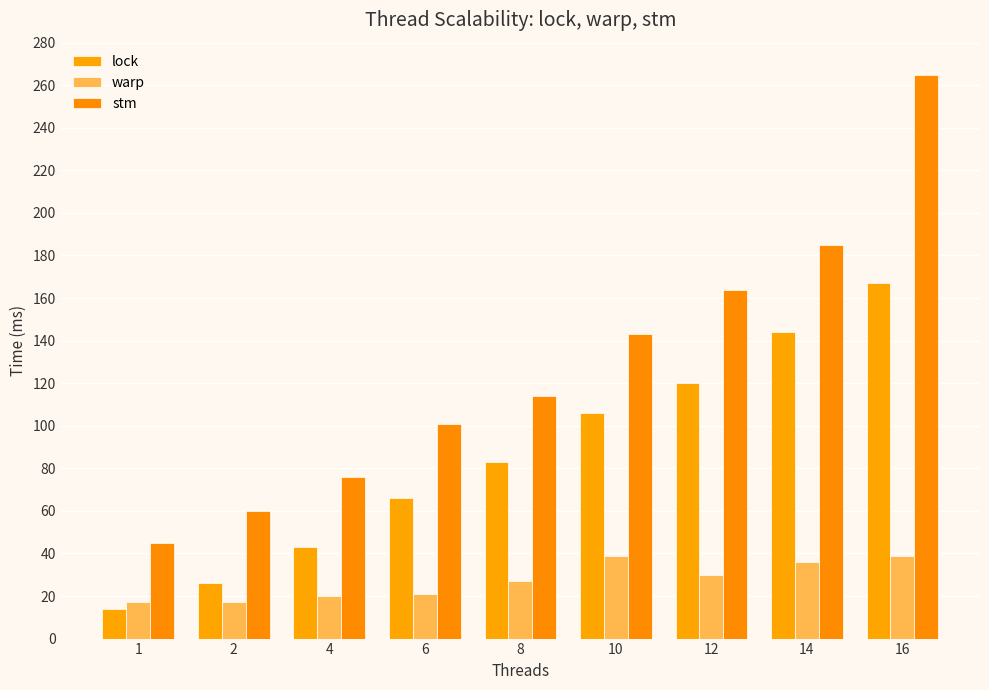

What is the spread (max minus min) of values at 10?

104